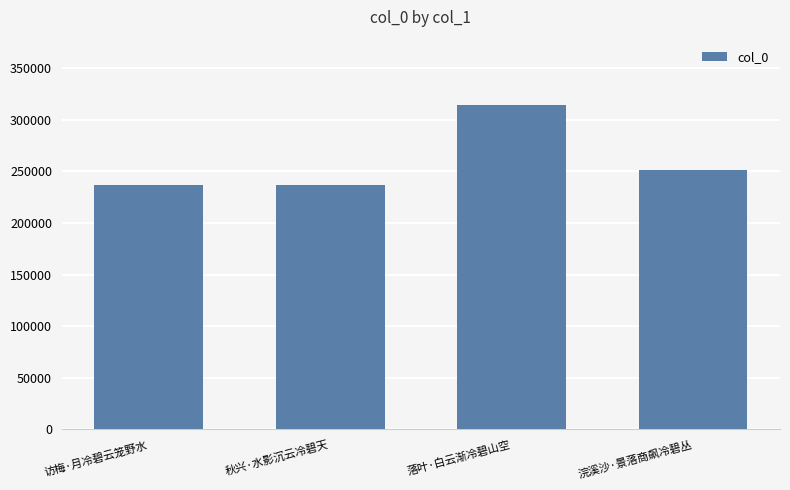

What is the value of the 4th bar from the left?

250828